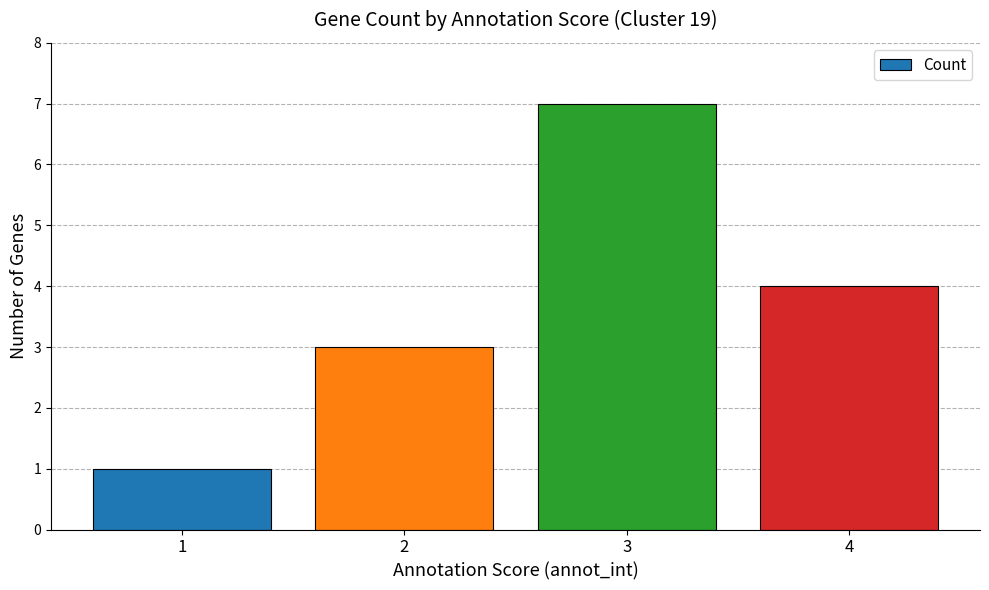

How many bars are there in total?

4